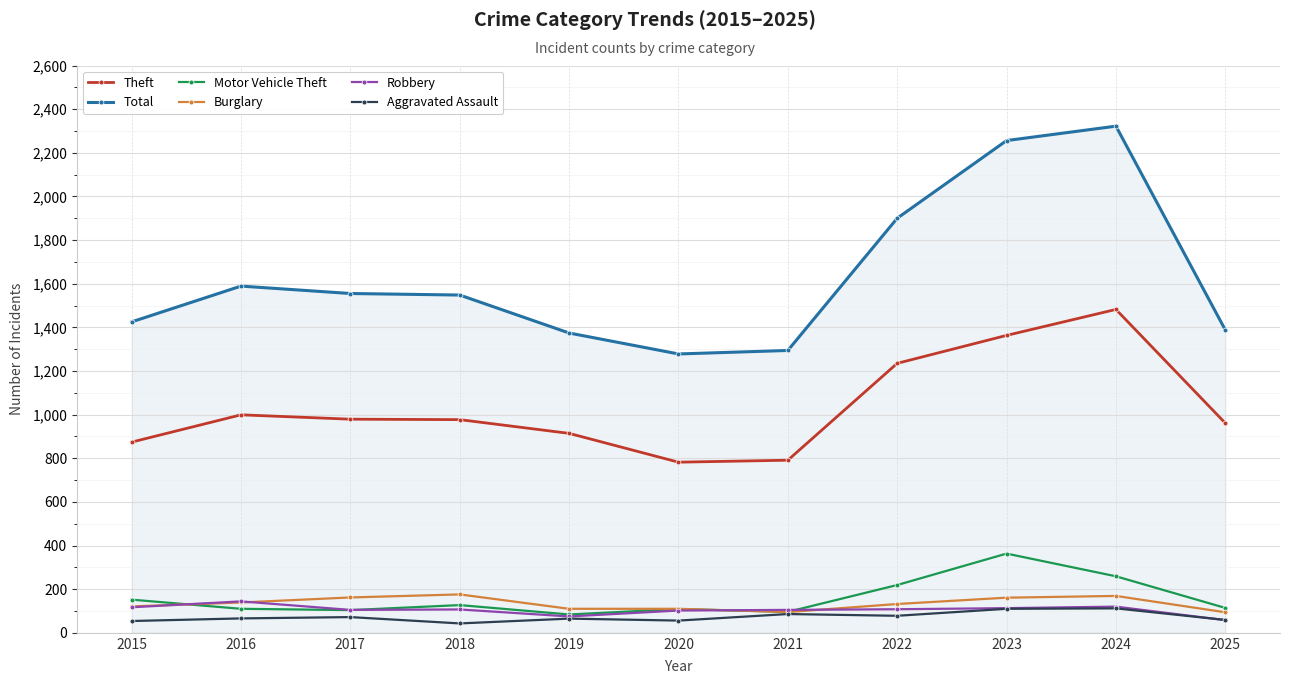

The value of Robbery at 2017 is 105. True or false?

True